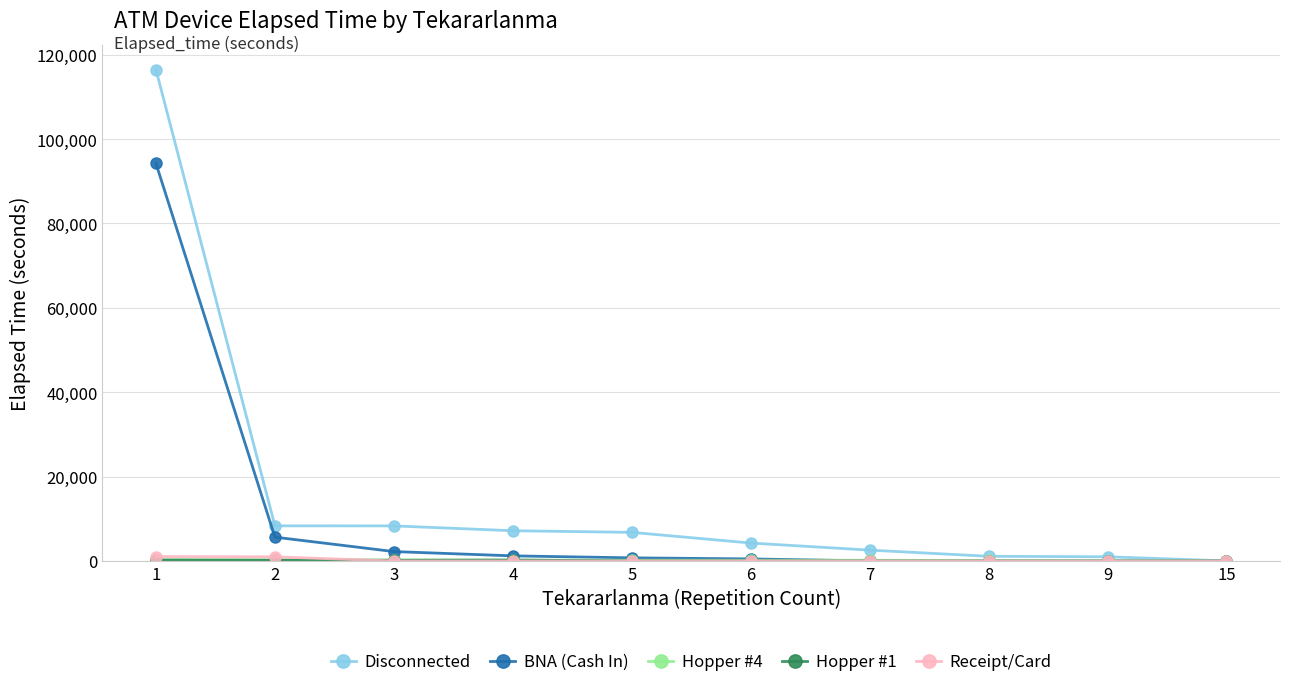

How many lines are shown in the chart?

5